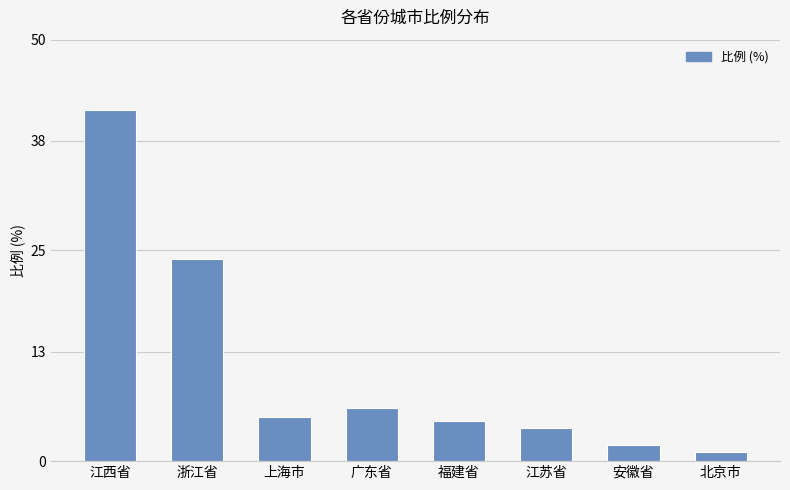

What value does the data have at 江苏省?

3.9